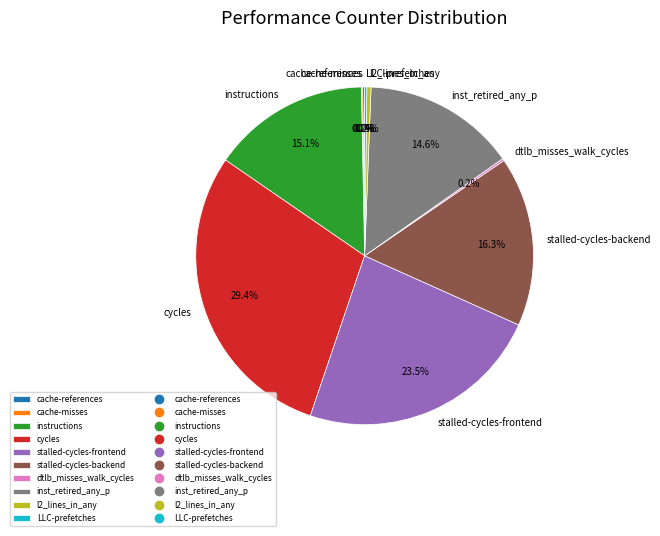

Does any single category account for the majority?

No